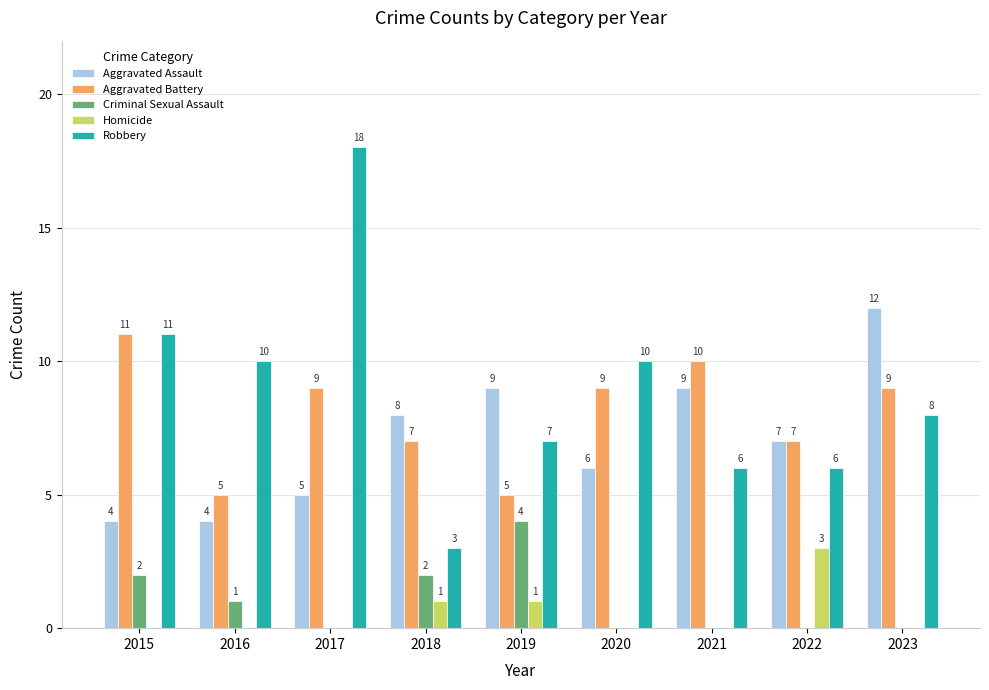

What is the total value across all series at 2021?

25